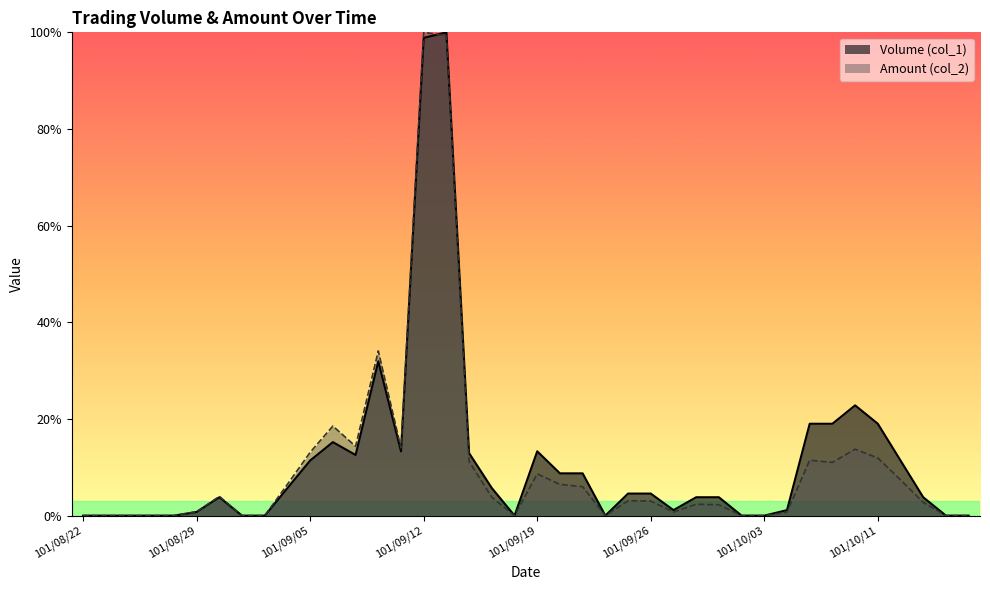

Is it true that Amount (col_2) equals 0.0 at 101/10/17?

True